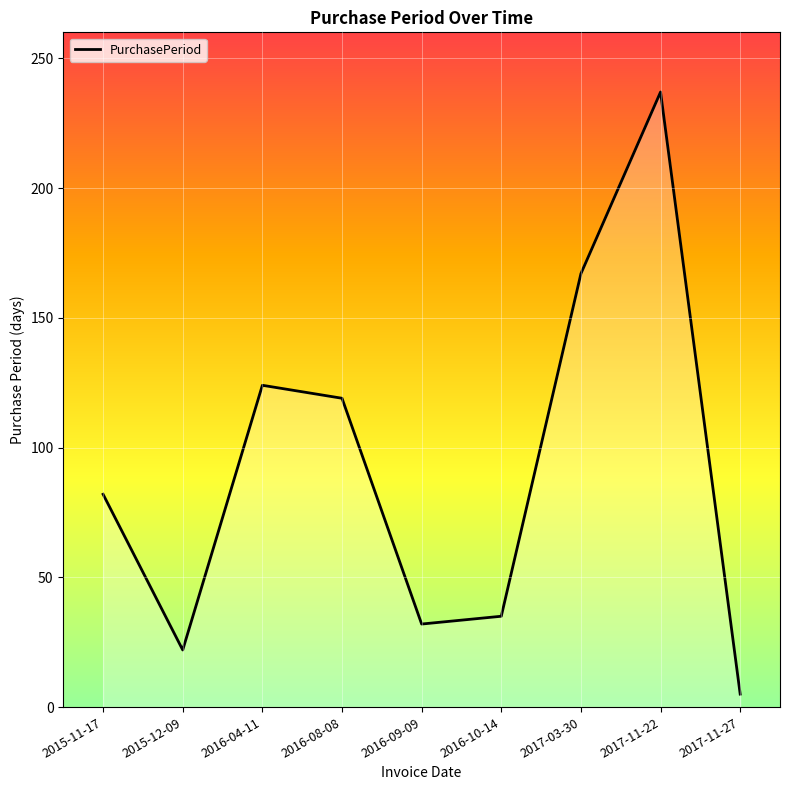

What is the difference between the maximum and minimum values?

232